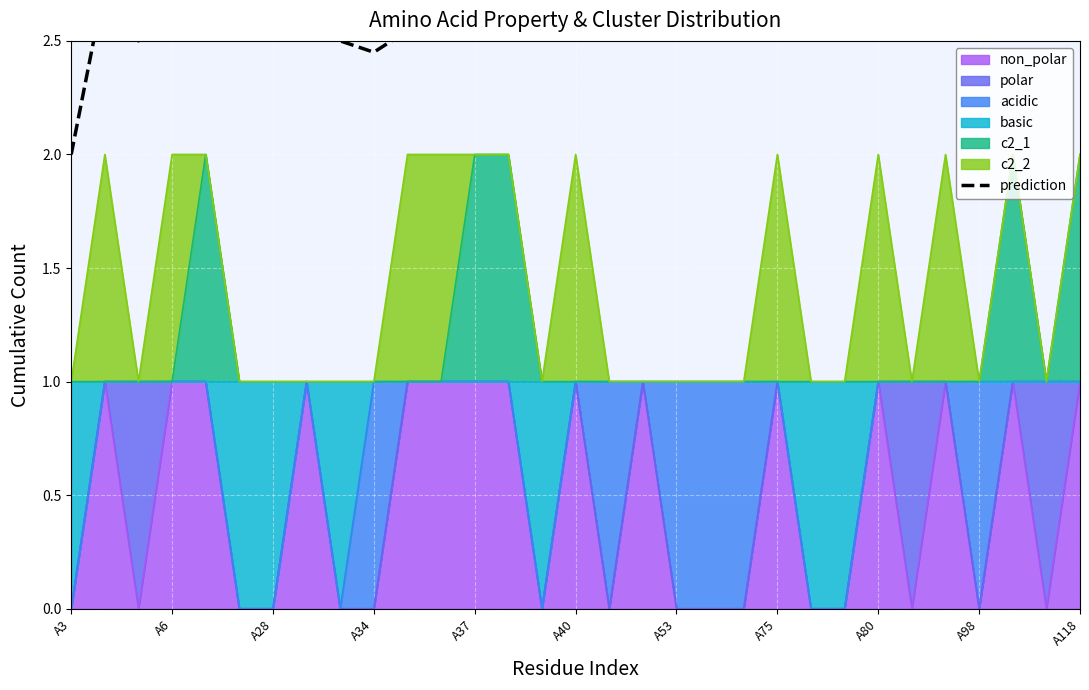

The value at 17 is 3.6. True or false?

False